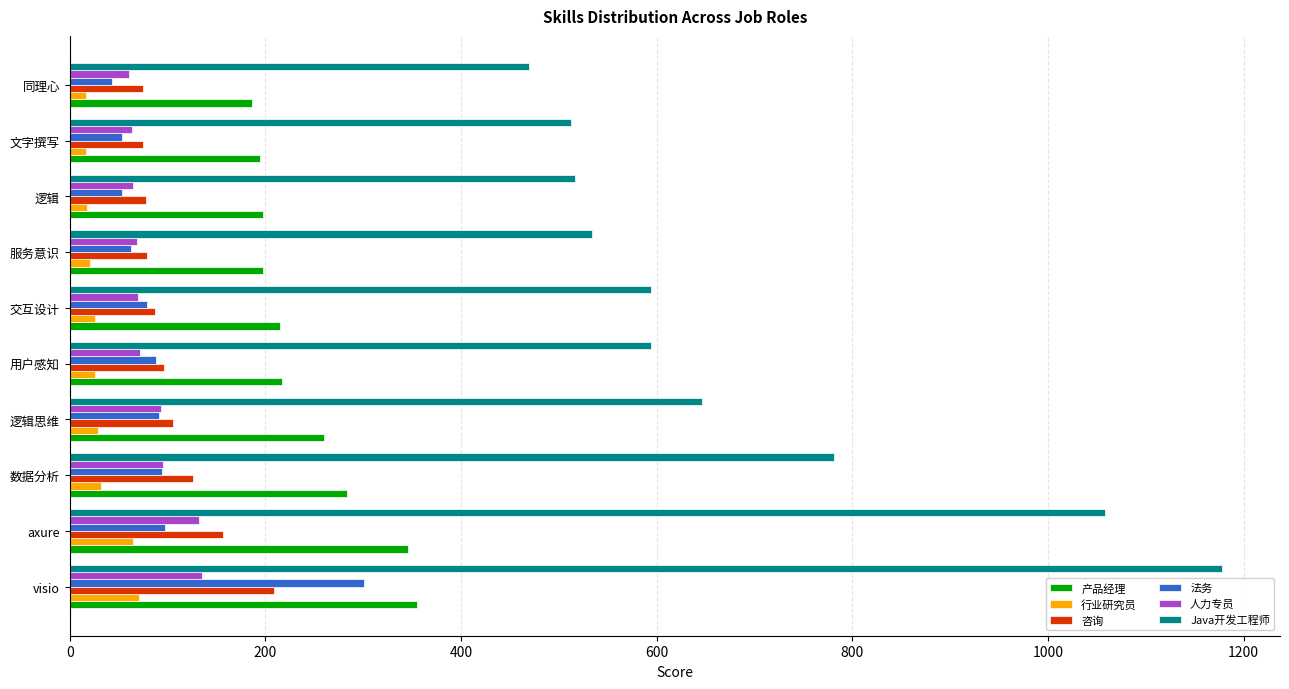

Which category has the lowest value in the Java开发工程师 series?

同理心